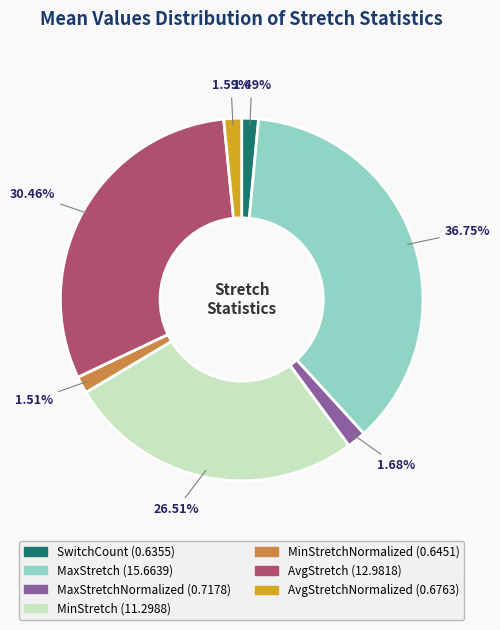

How many segments does this pie chart have?

7